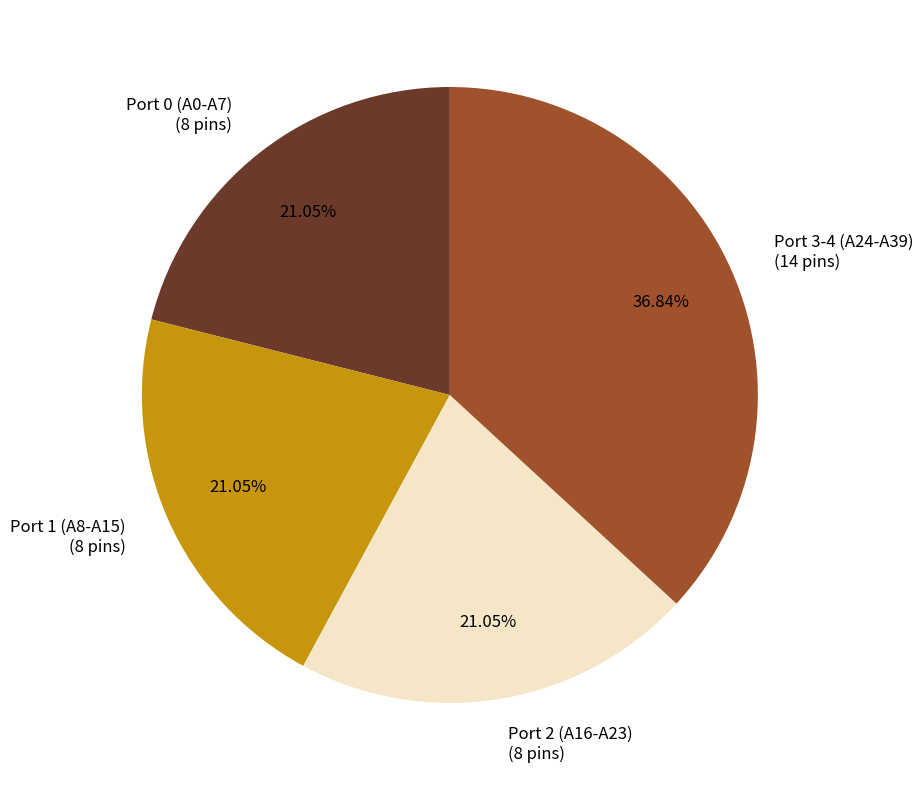

Does Port 3-4 (A24-A39) represent more than half of the total?

No